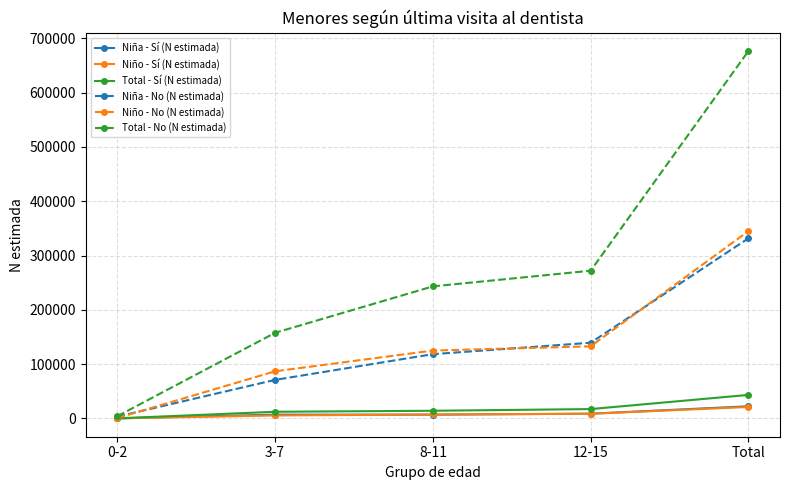

What is the highest value of the Niño - No (N estimada) series?

345024